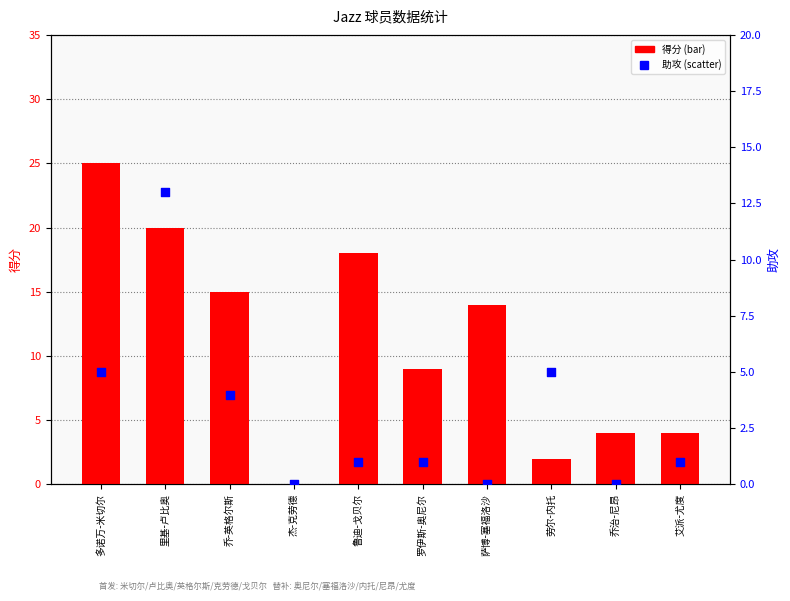

At how many categories does at least one series exceed 6?

6